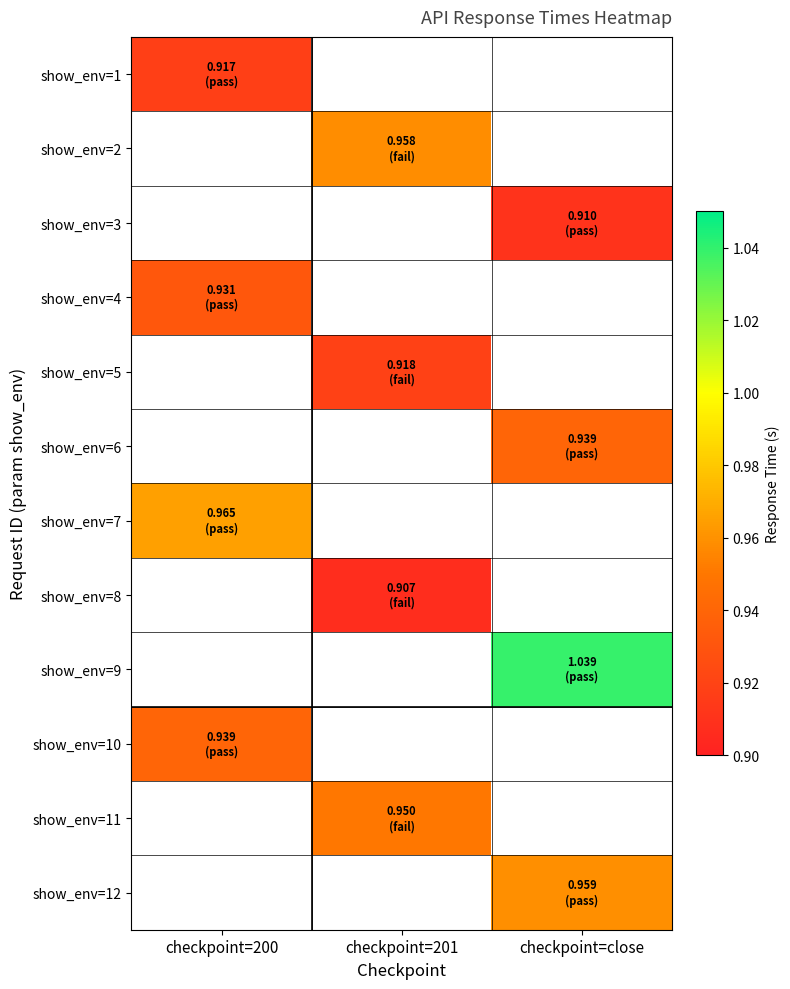

Which has a higher value, checkpoint=201 or checkpoint=200?

checkpoint=200